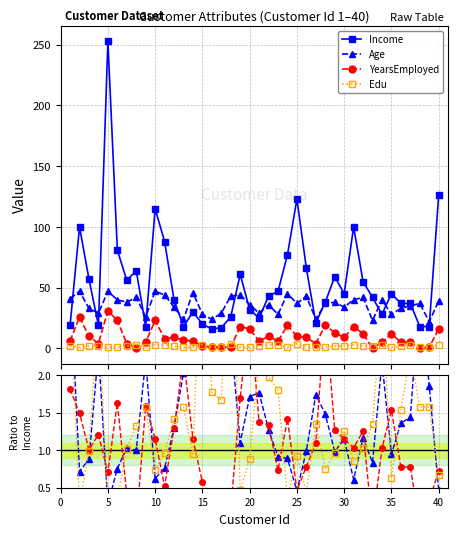

Which series has the largest total across all categories?

Income